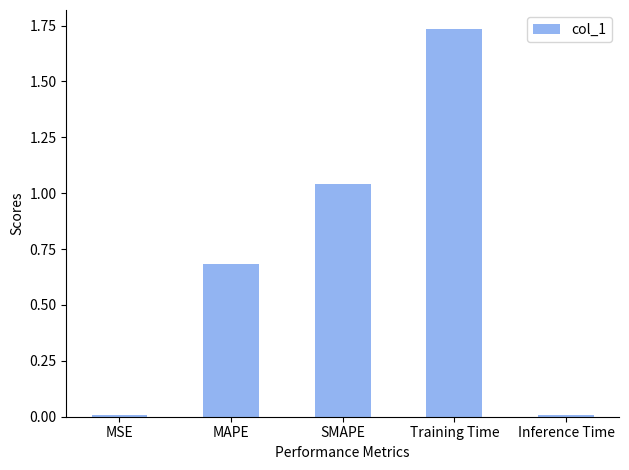

What is the sum of all values?

3.5